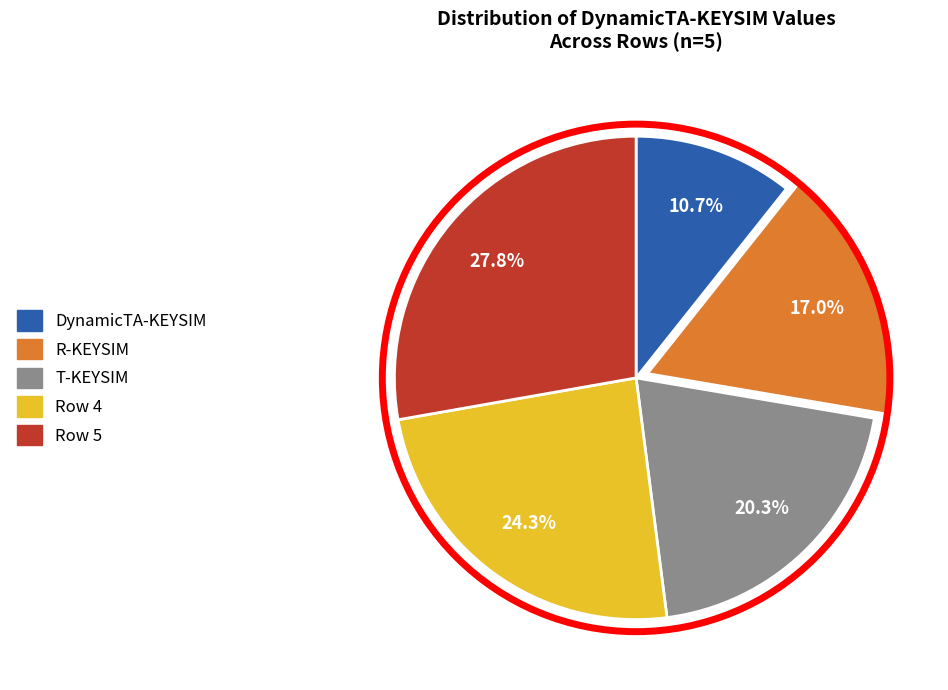

To the nearest percent, what is the difference between the Row 5 and T-KEYSIM slice percentages?

7%